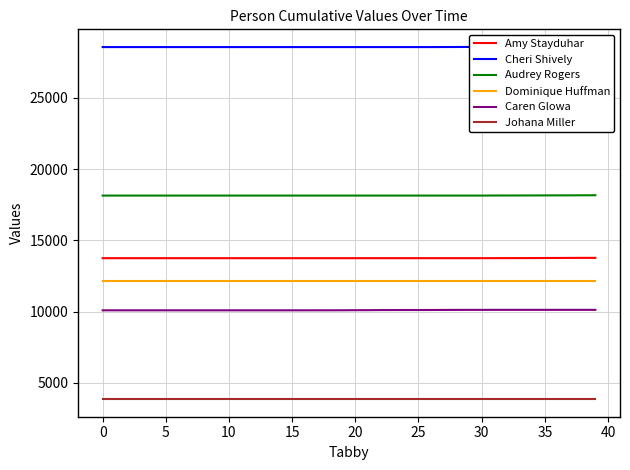

What is the lowest value of the Johana Miller series?

3864